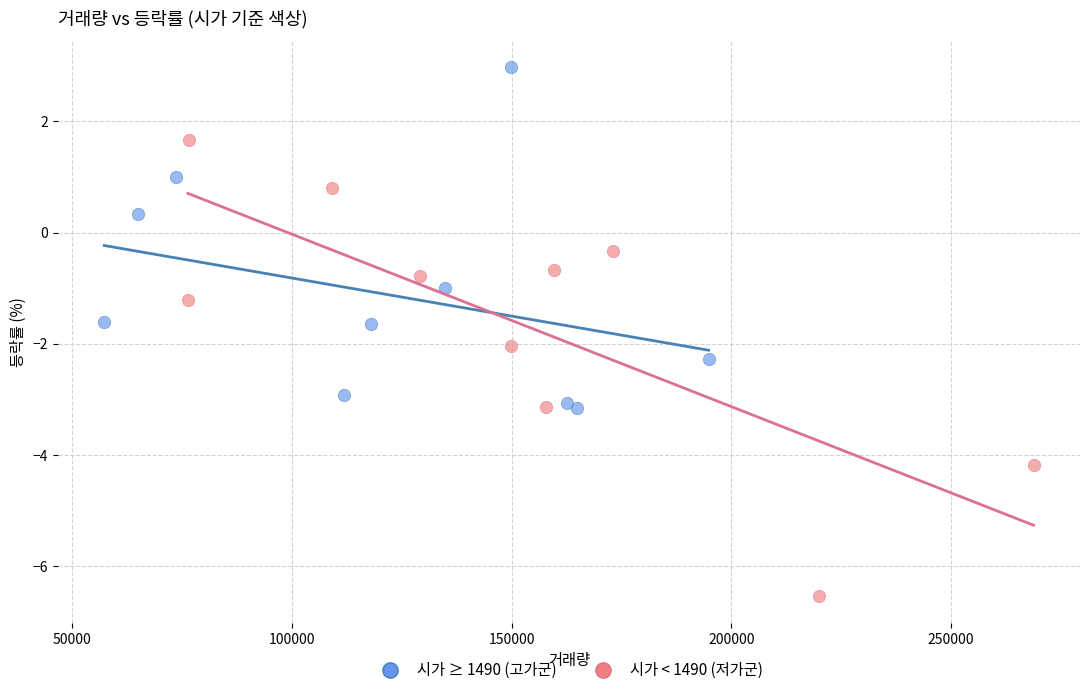

Which series reaches the minimum Y coordinate?

시가 < 1490 (저가군)